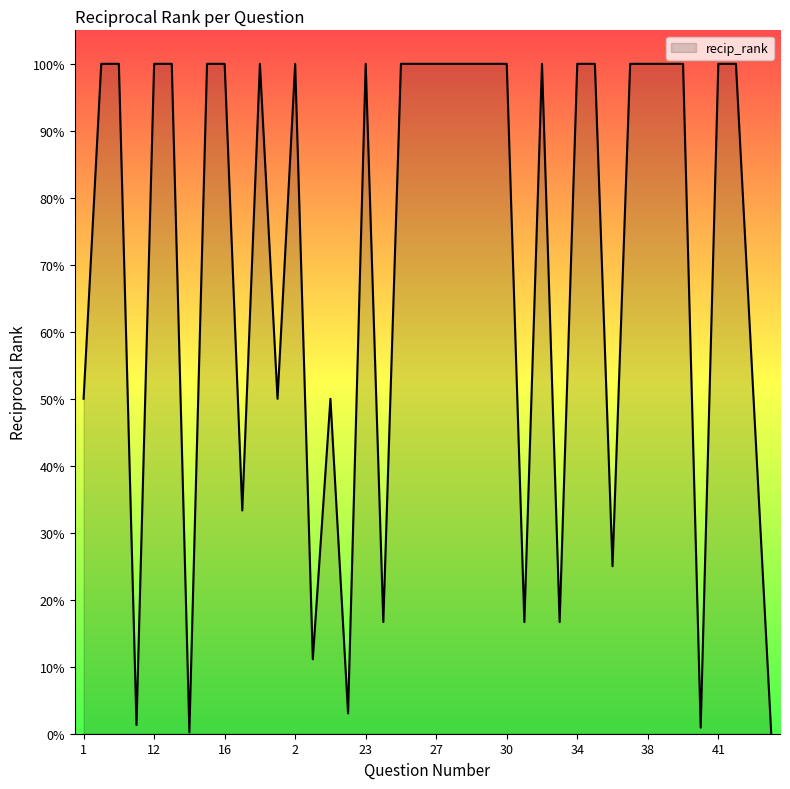

Does the chart display data point markers on the line(s)?

No